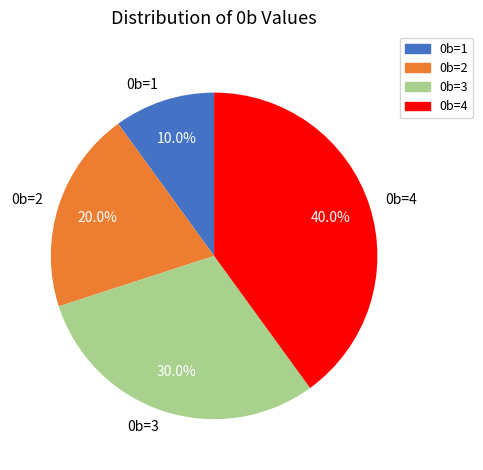

To the nearest percent, what is the average slice percentage?

25%